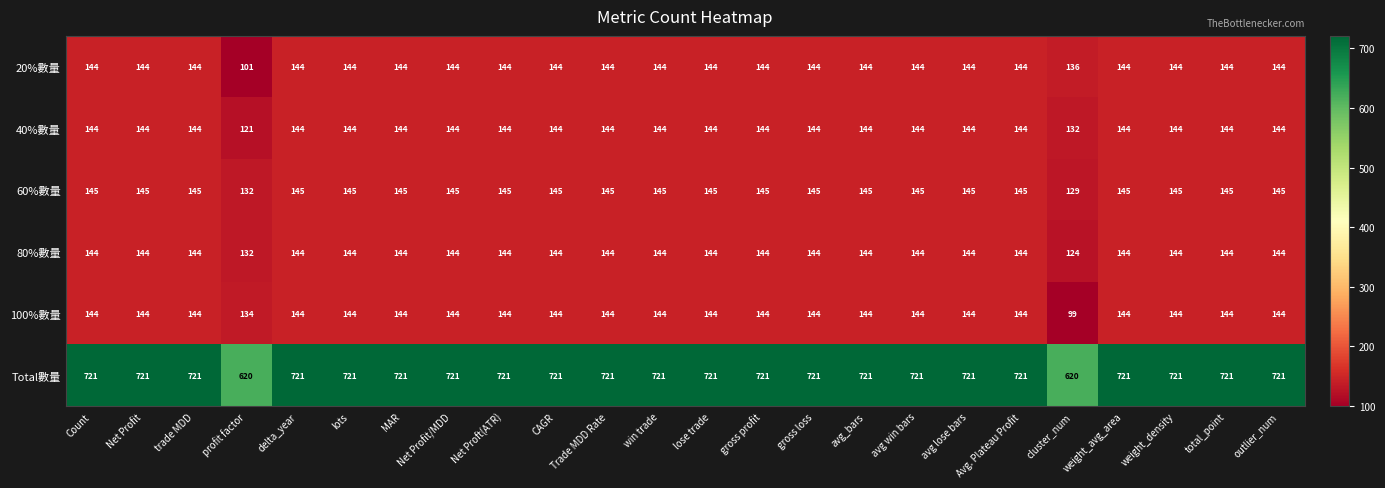

Where is 60%數量 nearest to the value 137?

profit factor